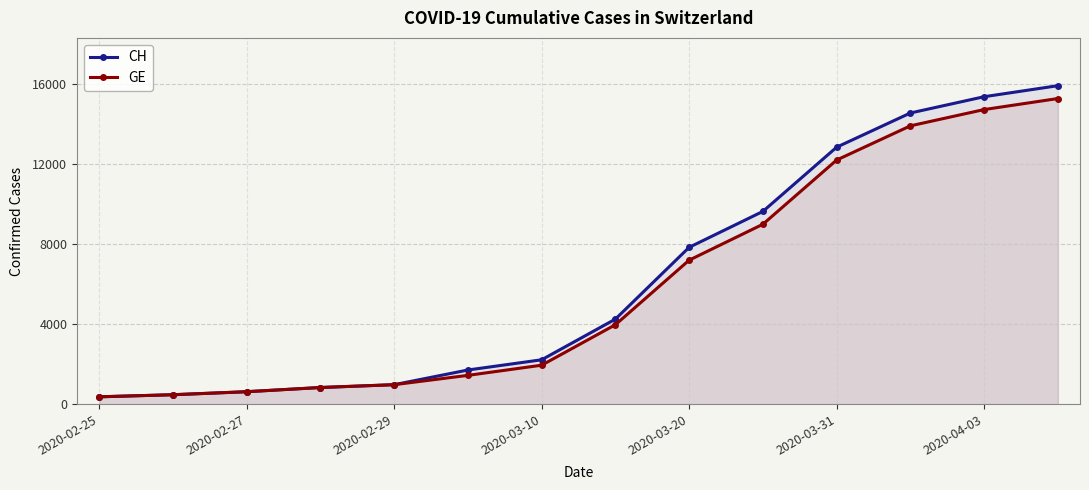

At which category is the sum across all series the highest?

13